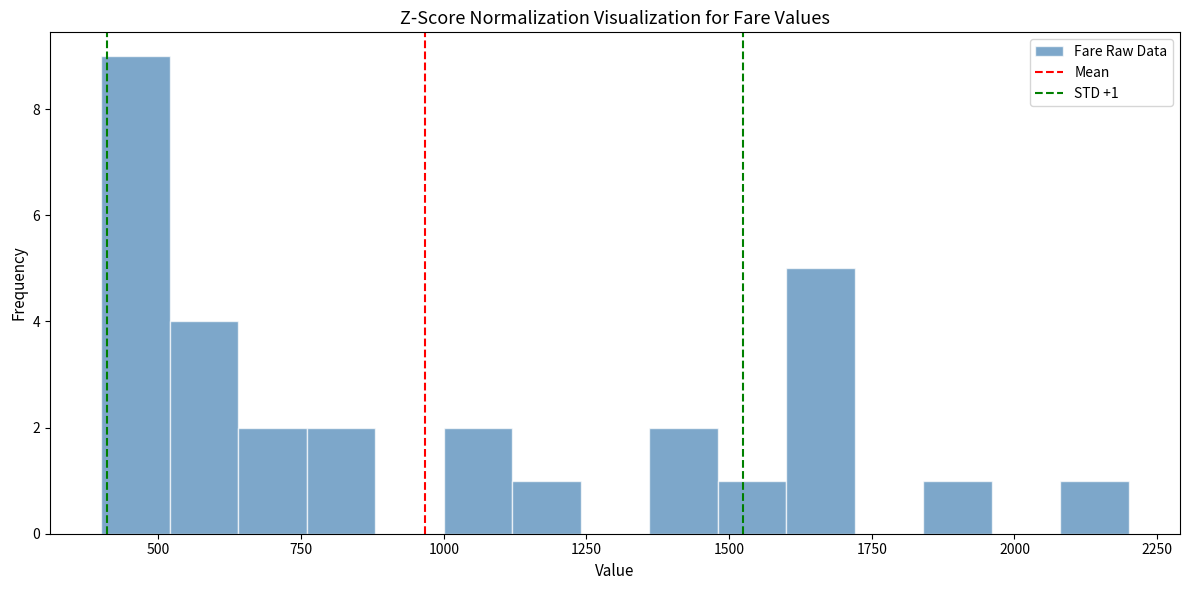

Read against the x-axis, roughly where is the centre of the tallest bar?

450